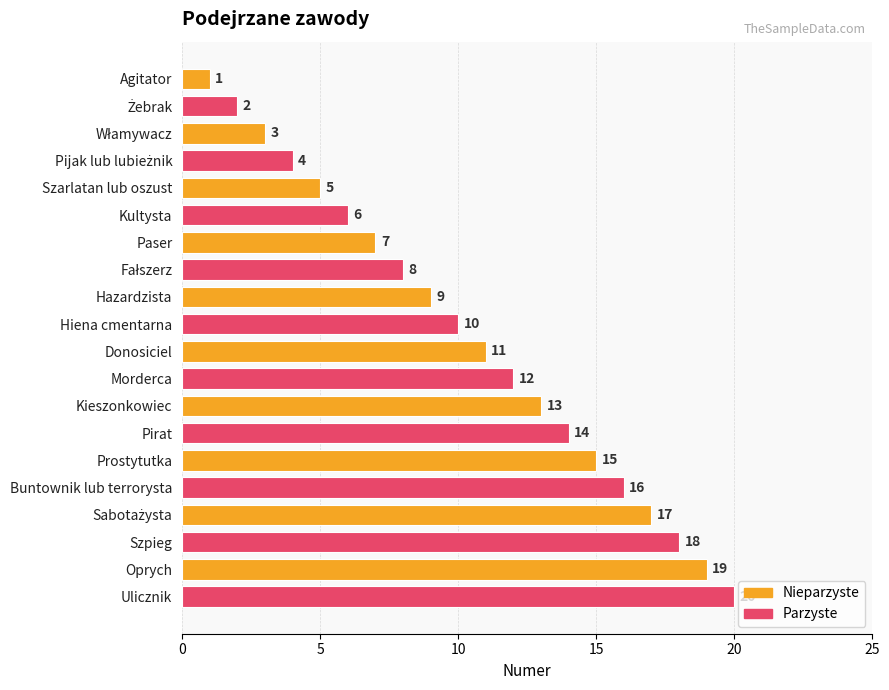

Which category has the highest value across all series?

Ulicznik